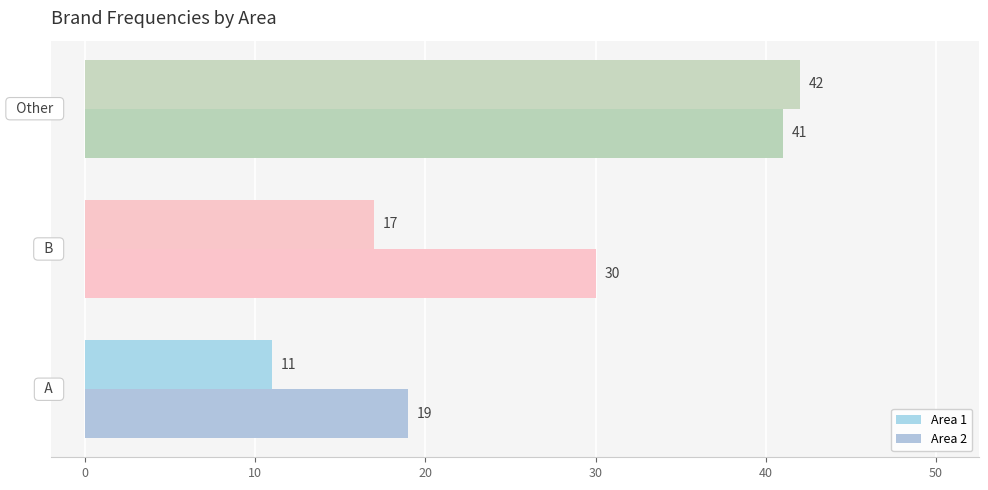

How many data points in Area 2 are less than 30?

1